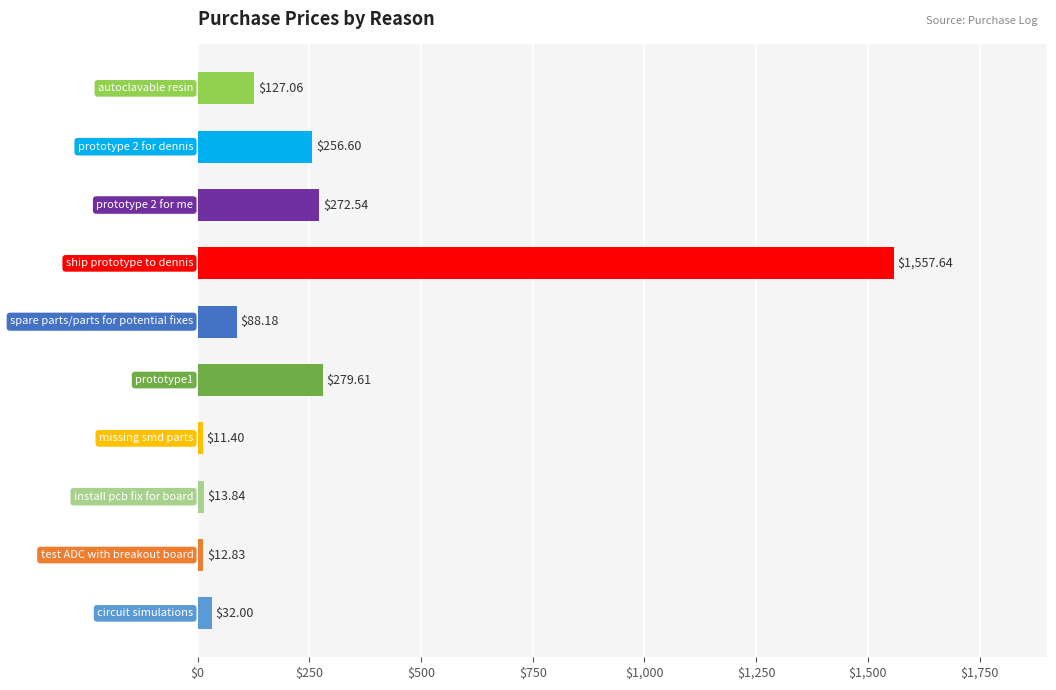

What is the minimum value shown in the chart?

11.4